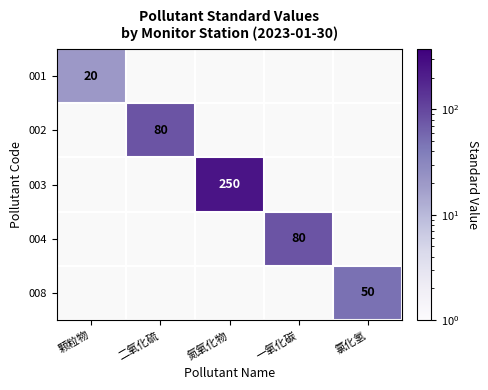

The 008 series shows 50 at 氯化氢. True or false?

True